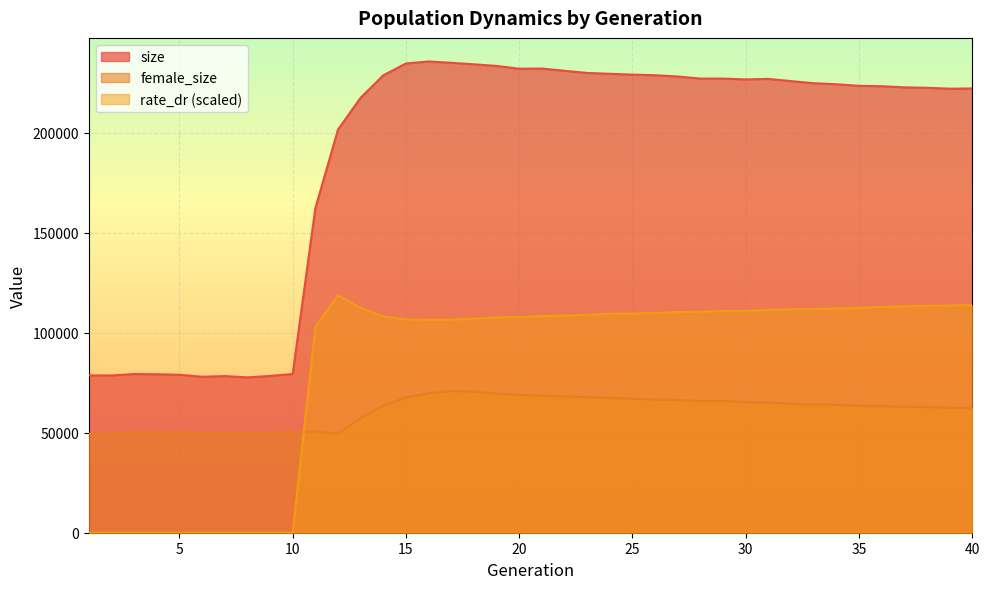

Rank the series at 14 from lowest to highest value.

female_size, rate_dr, size